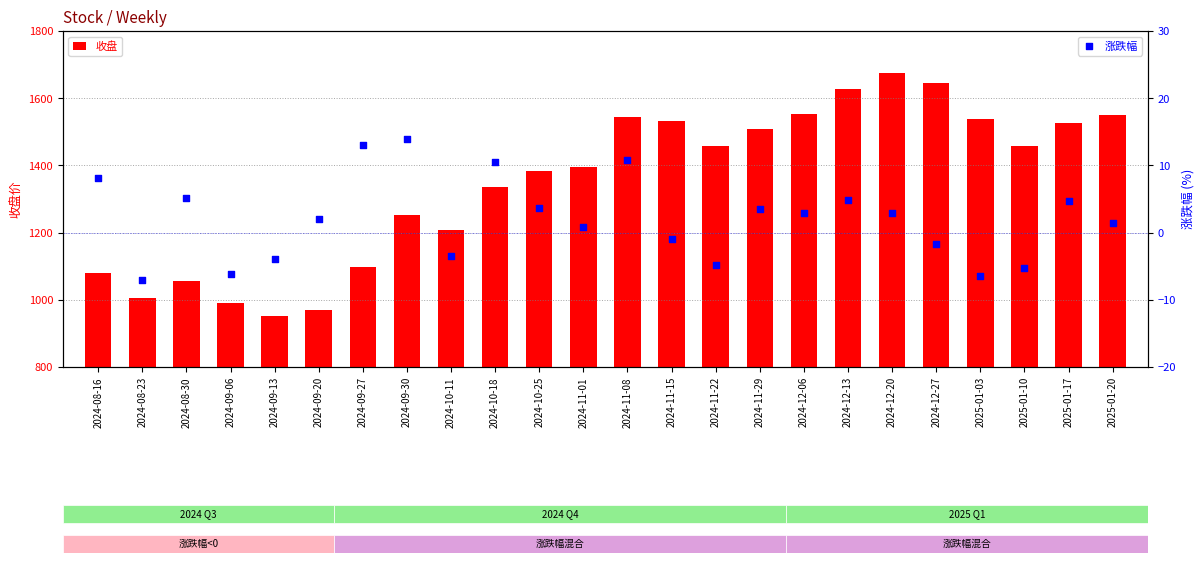

Which series has the largest Y range (max minus min)?

收盘